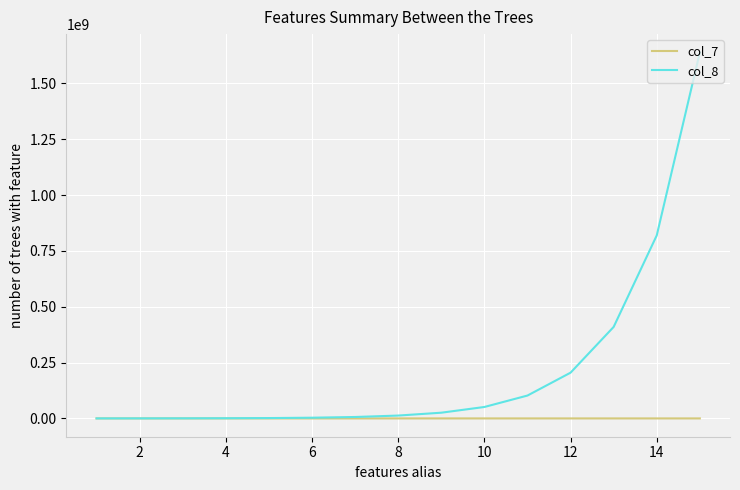

List the series in order of their overall mean, highest first.

col_8, col_7